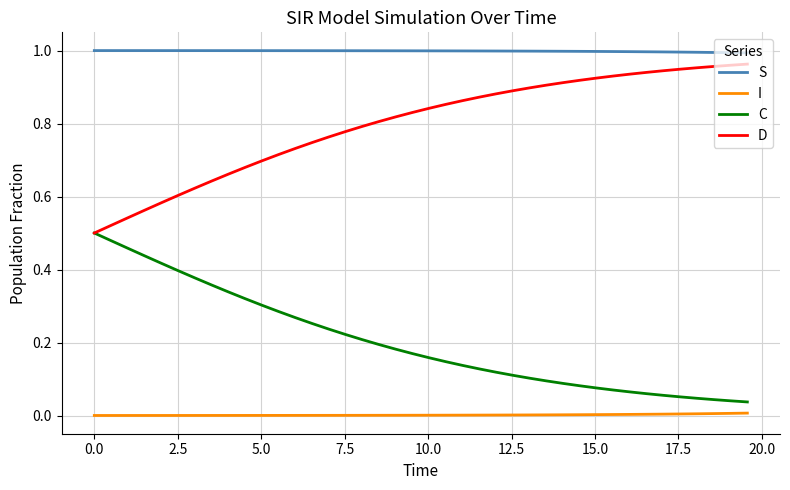

Rank the series by their average value, from lowest to highest.

I, C, D, S